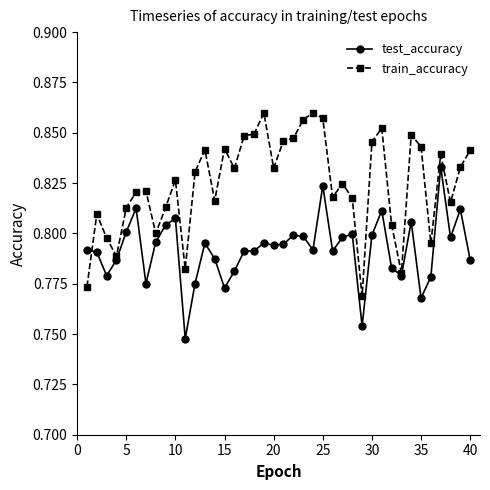

After their last crossing, which series has the higher values: train_accuracy or test_accuracy?

train_accuracy